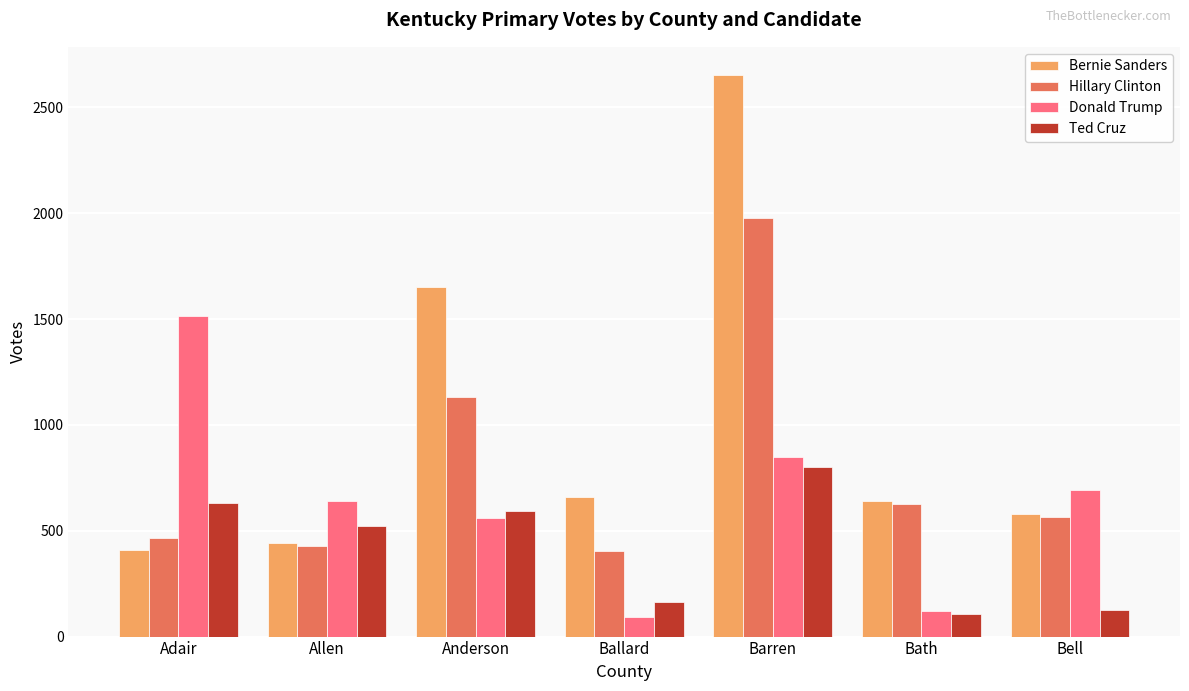

What is the spread (max minus min) of values at Adair?

1102